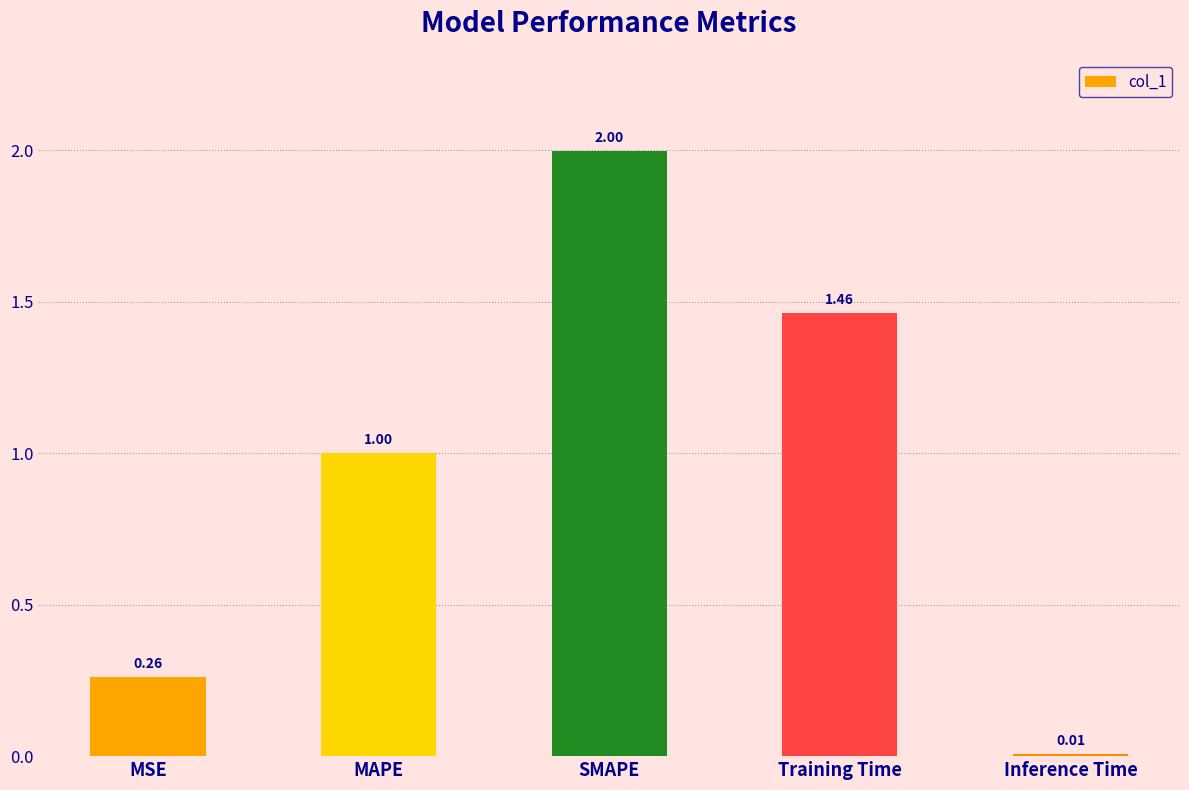

What position from the left is MSE?

1